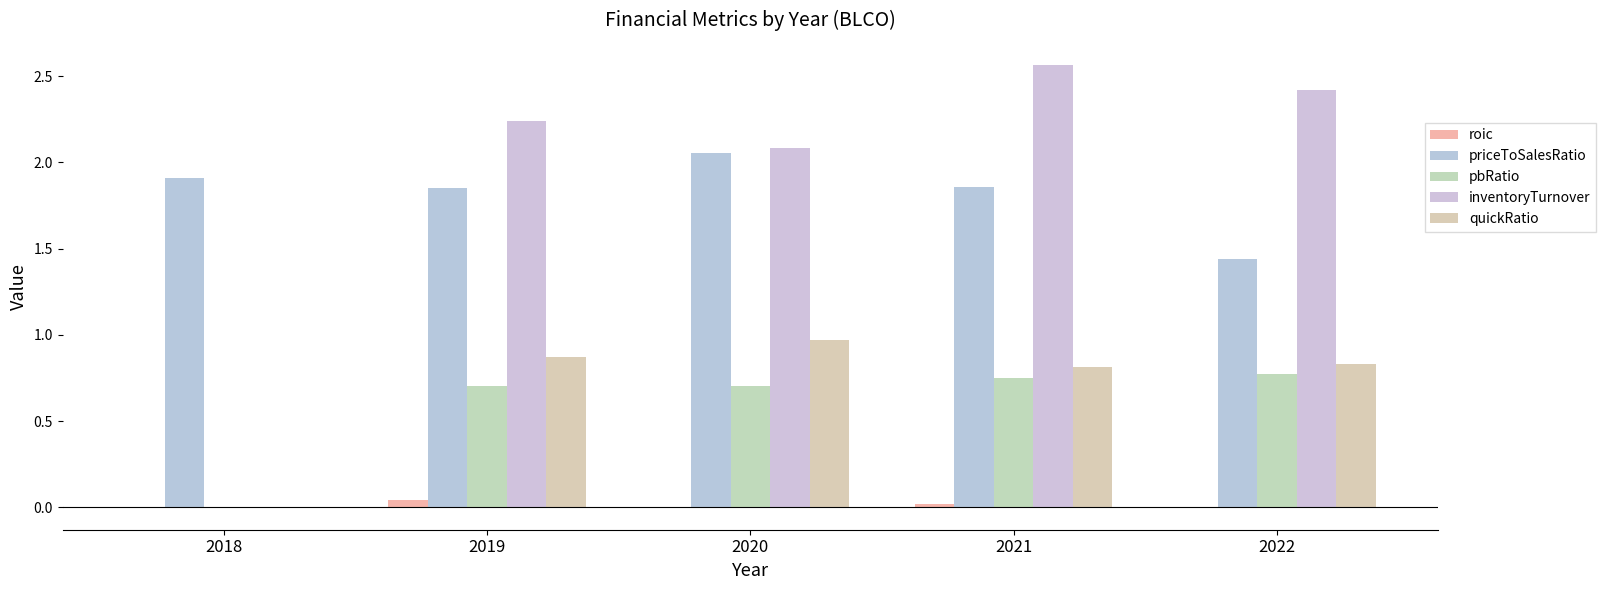

Reading right to left, extract all data points from this chart.

roic: 0.0	0.0	-0.0	0.0	0.0
priceToSalesRatio: 1.4	1.9	2.1	1.9	1.9
pbRatio: 0.8	0.8	0.7	0.7	0.0
inventoryTurnover: 2.4	2.6	2.1	2.2	0.0
quickRatio: 0.8	0.8	1.0	0.9	0.0